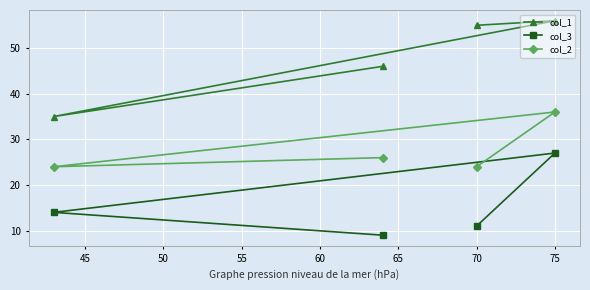

Which series has the largest total across all categories?

col_1